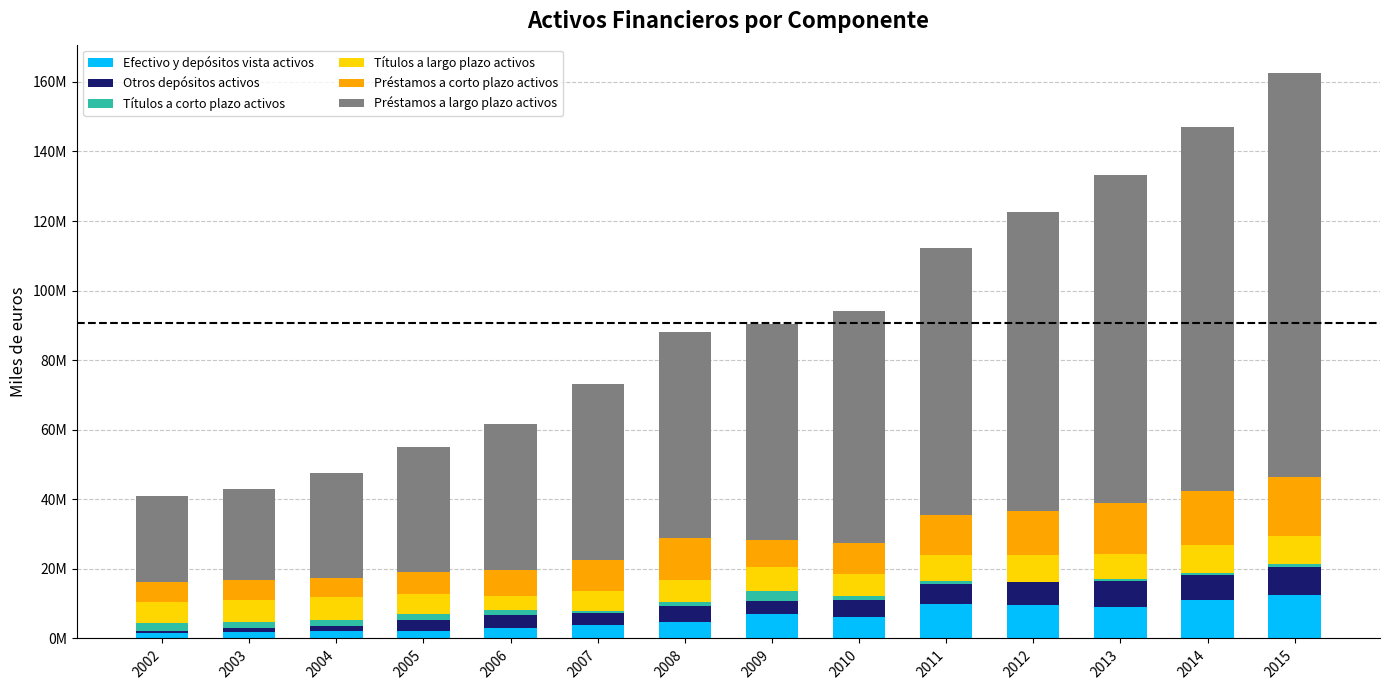

Is it true that Efectivo y depósitos vista activos equals 11005734 at 2014?

True